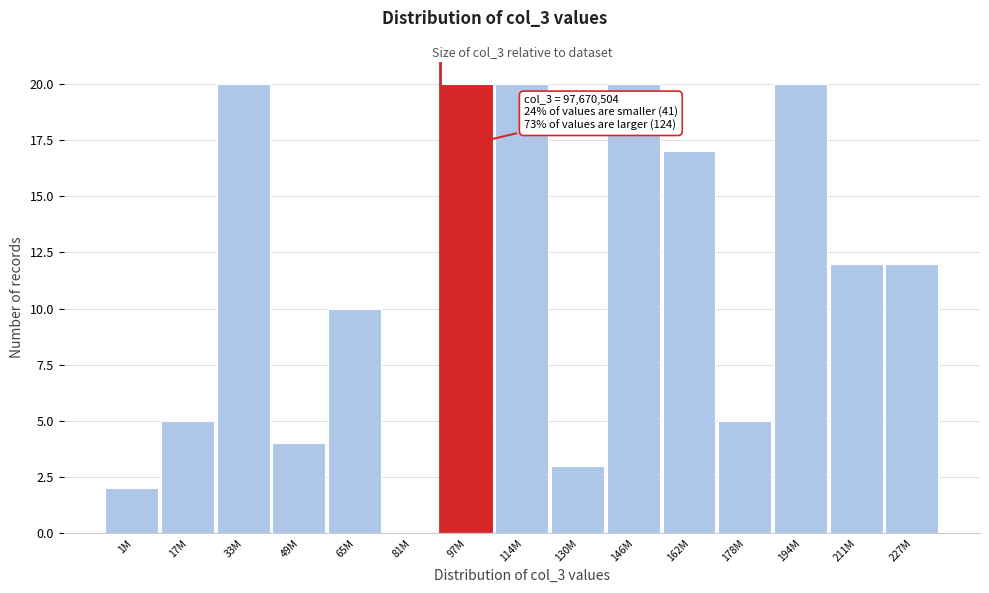

Reading left to right, transcribe all the data shown in this chart.

1M=2	17M=5	33M=20	49M=4	65M=10	81M=0	97M=20	114M=20	130M=3	146M=20	162M=17	178M=5	194M=20	211M=12	227M=12